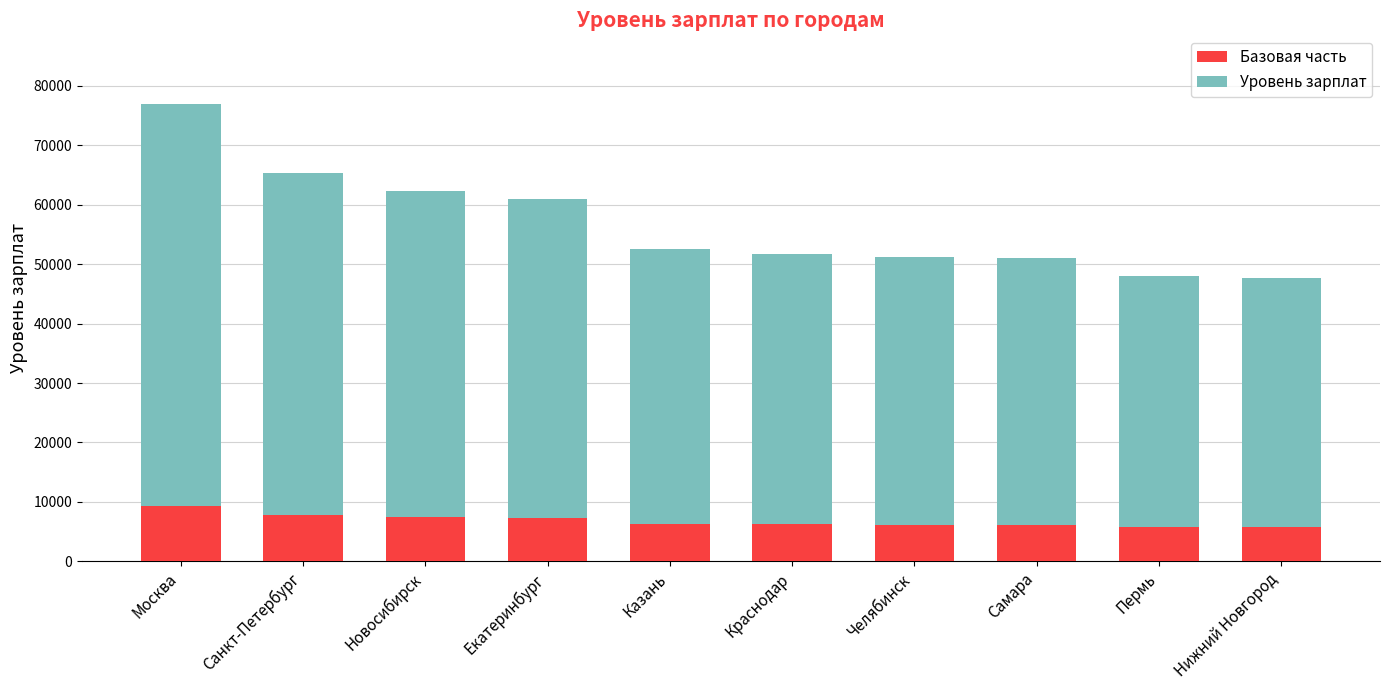

How many bars are there in total?

10